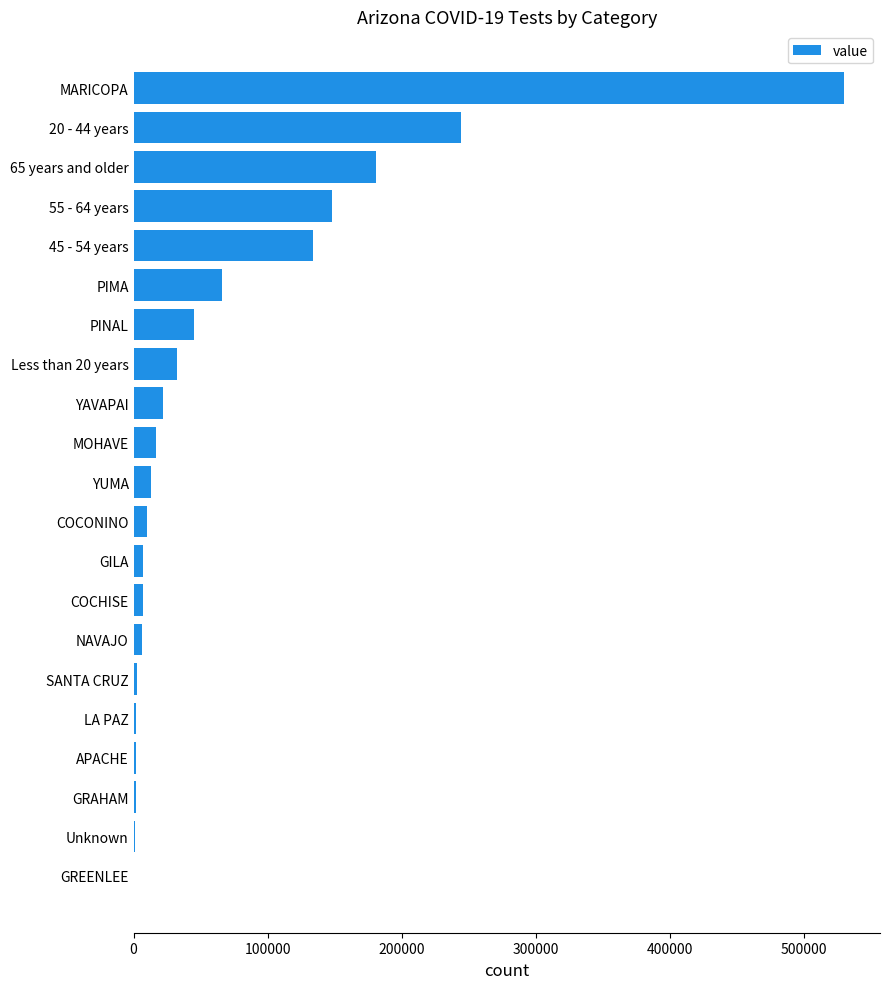

Where is the data nearest to the value 265120?

20 - 44 years